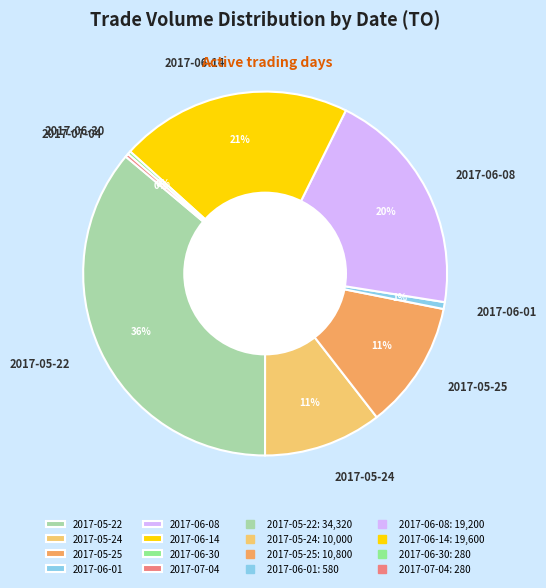

To the nearest percent, what is the difference between the largest and smallest slice percentages?

36%